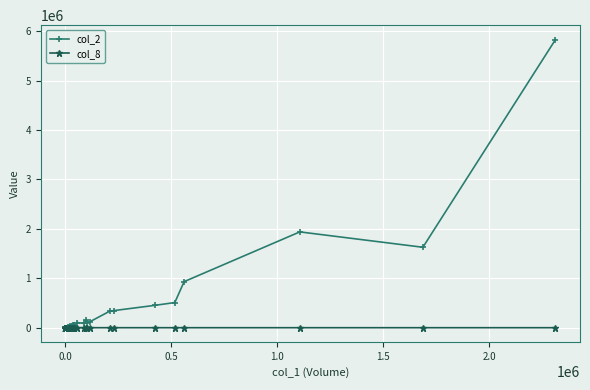

How many categories are shown in the chart?

40